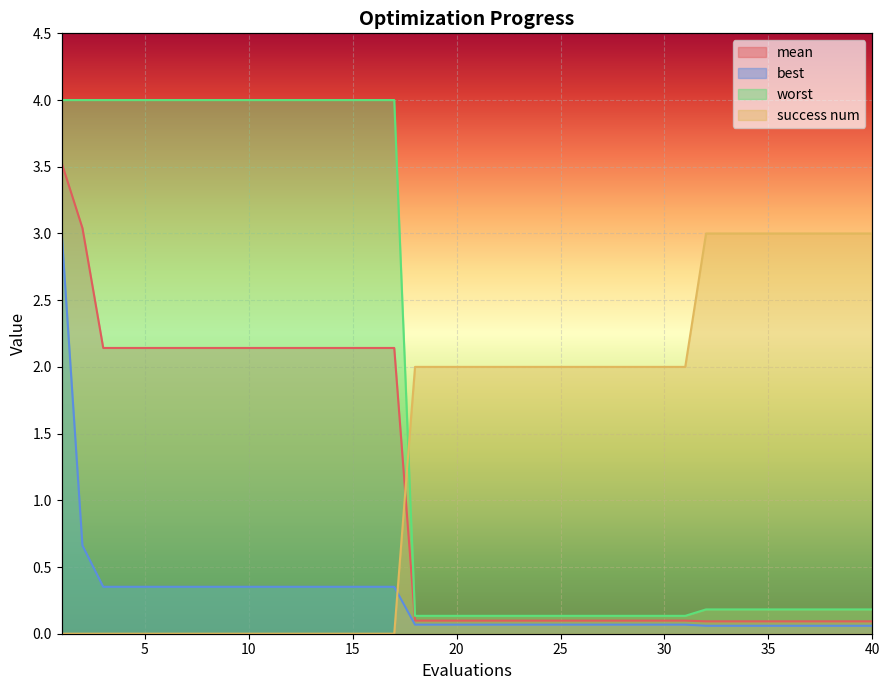

Rank the series at 12 from lowest to highest value.

success num, best, mean, worst